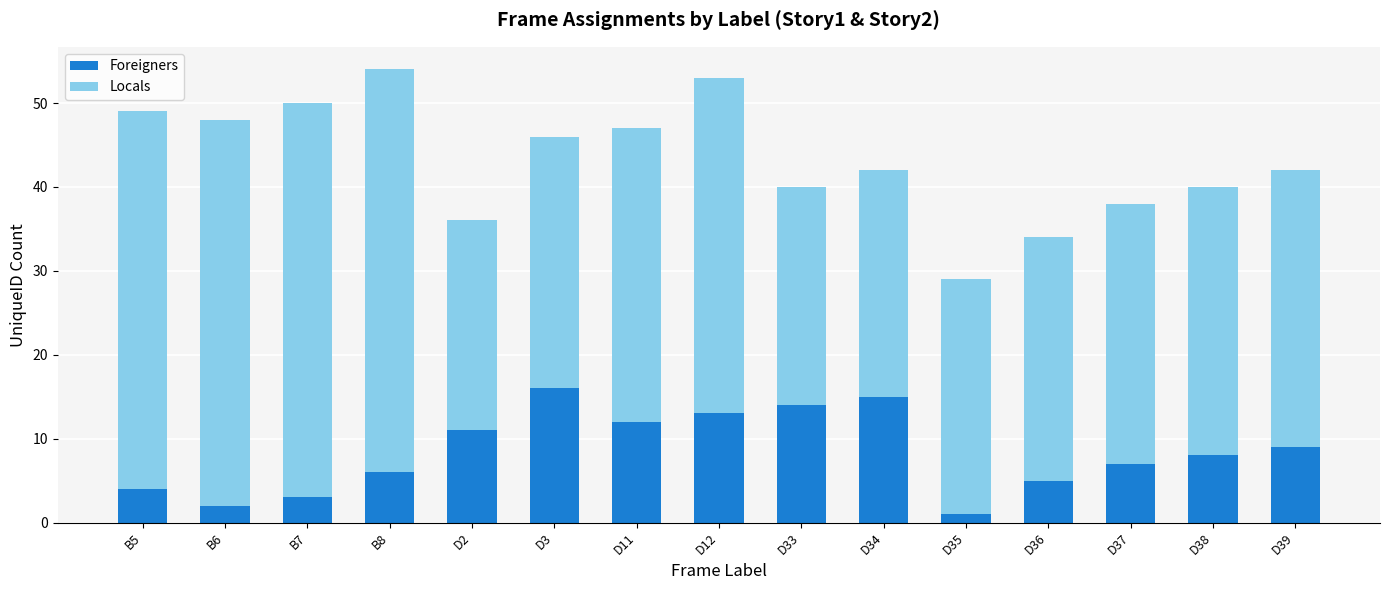

Is it true that Foreigners equals 9 at B8?

False